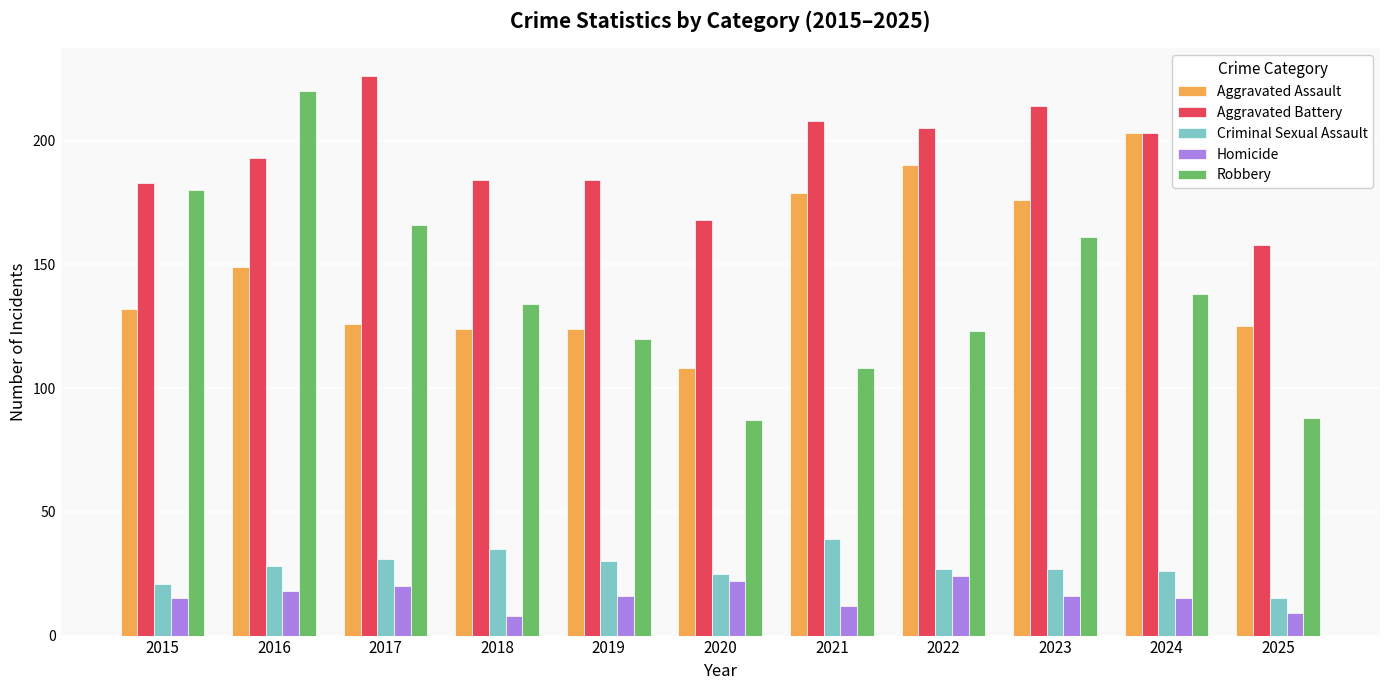

What is the maximum value shown in the chart?

226